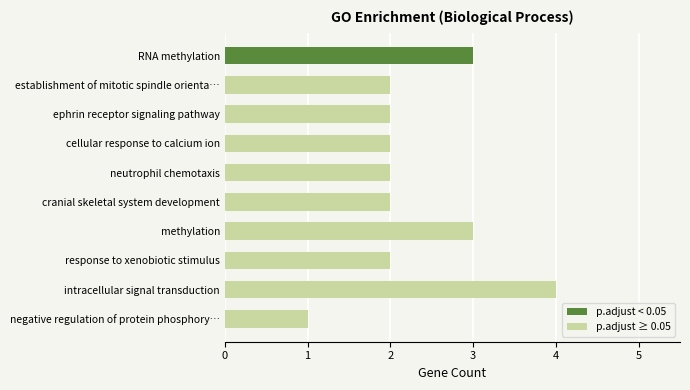

What is the sum of all values?

23